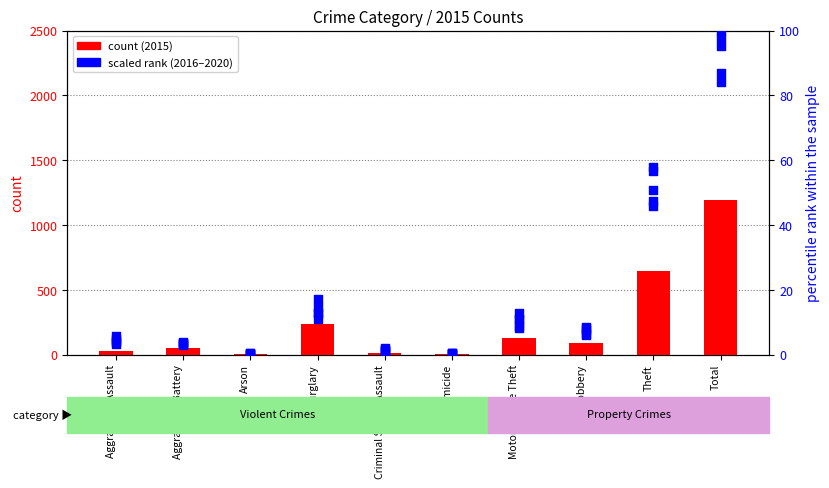

At which category is the sum across all series the highest?

Total